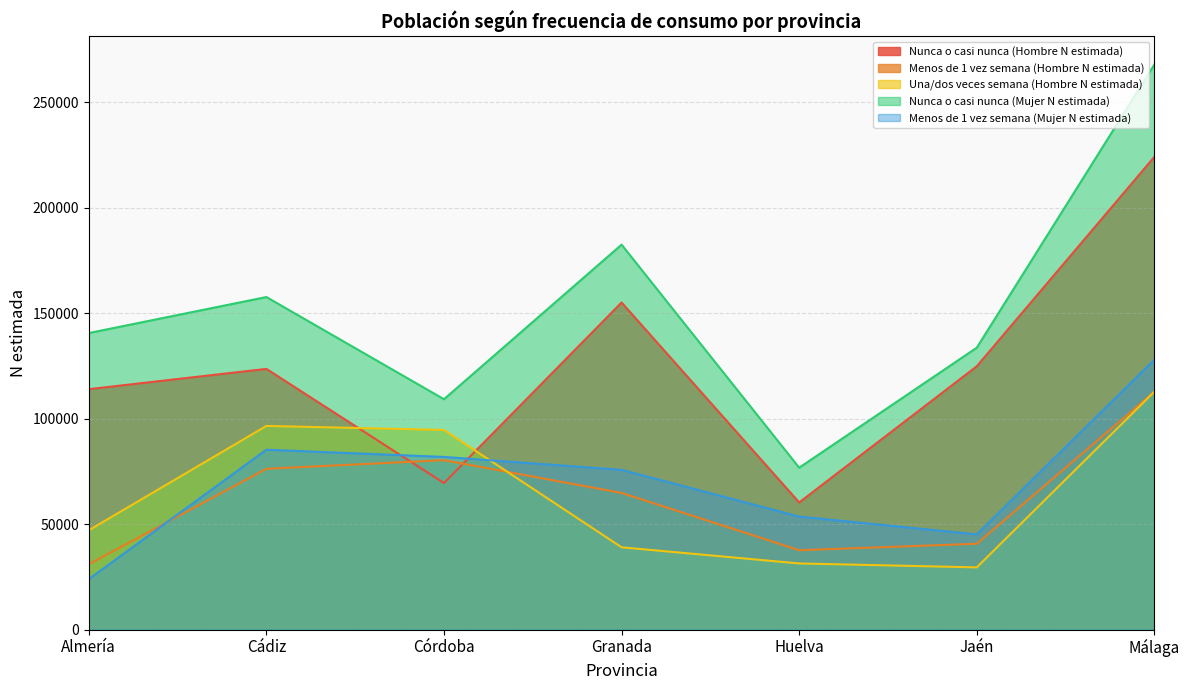

How many data points in Nunca o casi nunca (Mujer N estimada) are less than 140630?

3